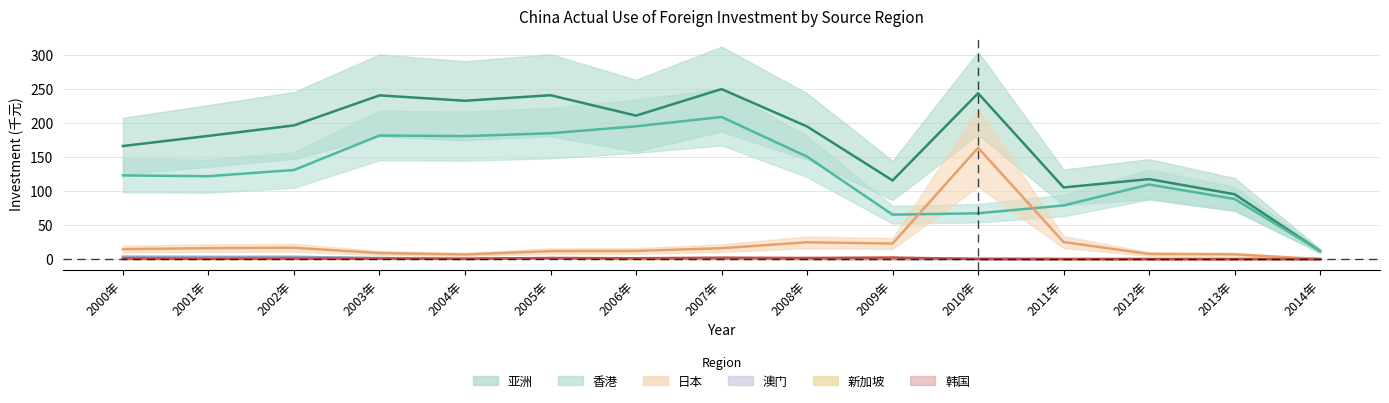

Is the value of 亚洲 at 2008年 greater than the value of 香港 at 2008年?

Yes